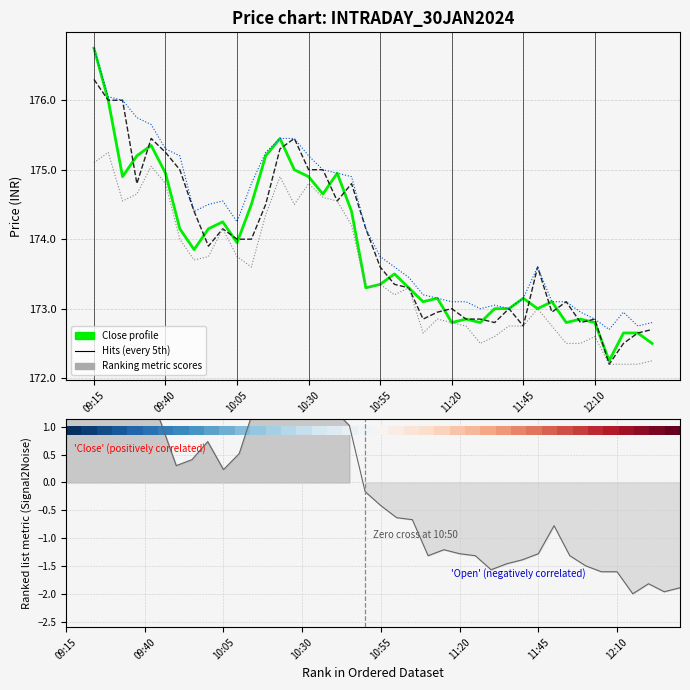

At which label does Close (profile) reach its peak?

09:15